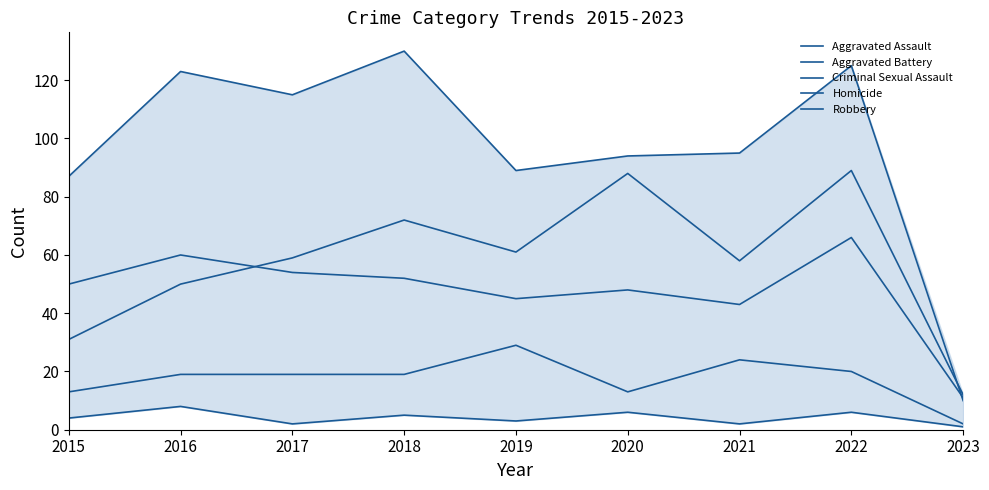

Is the value of Aggravated Assault at 2023 greater than the value of Aggravated Battery at 2021?

No